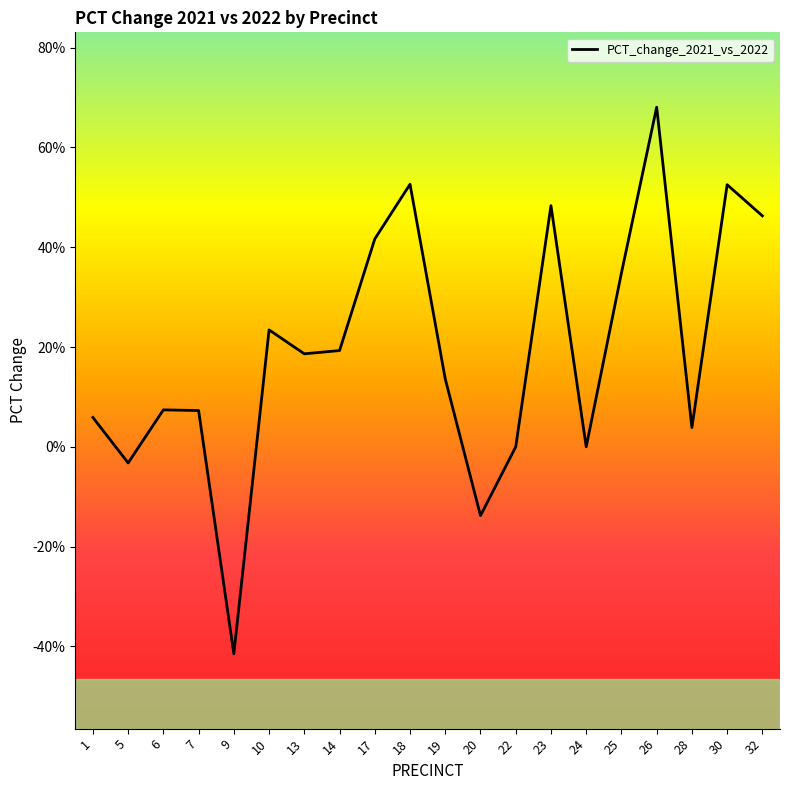

Does the chart have visible grid lines?

No